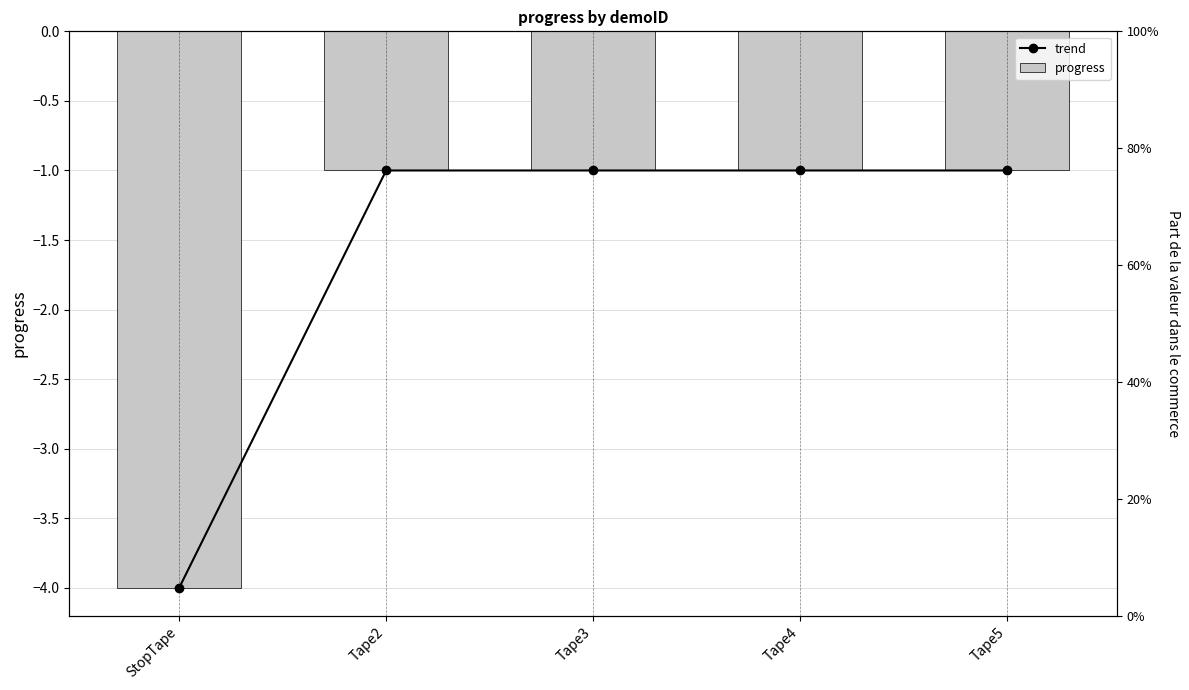

How many data points in progress are less than -1?

1